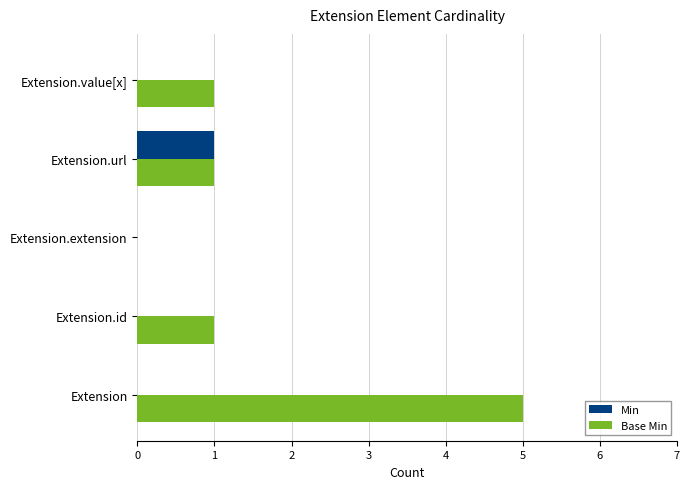

What is the maximum value shown in the chart?

5